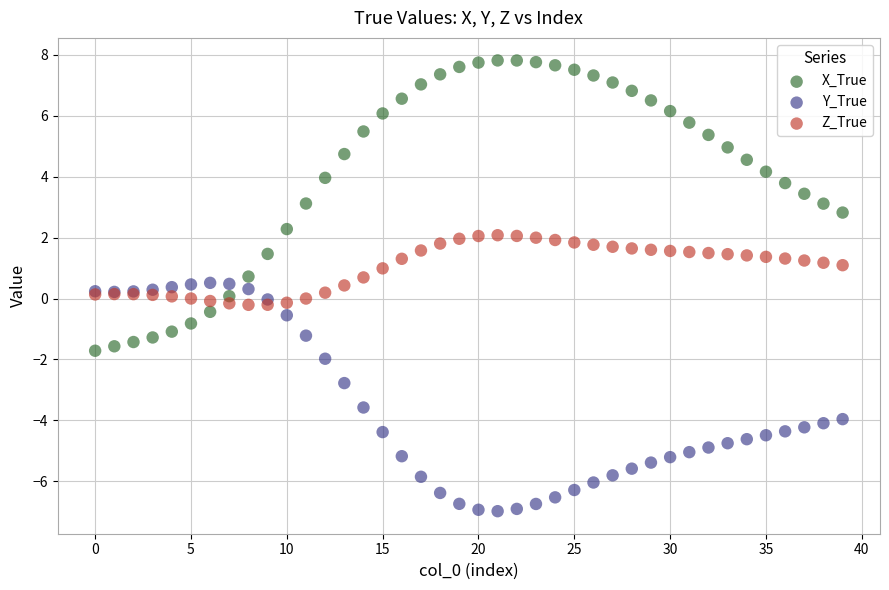

Which series contains the lowest Y value?

Y_True